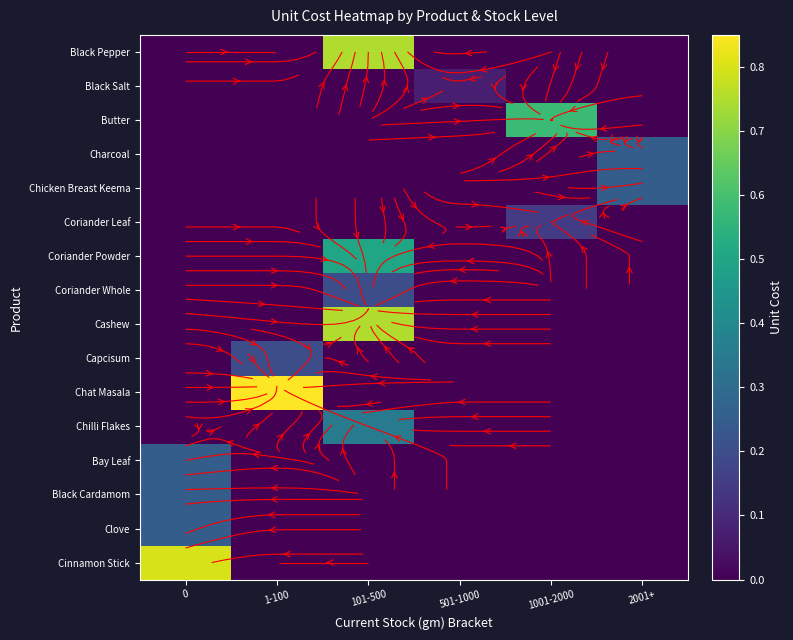

What is the spread (max minus min) of values at 501-1000?

0.1